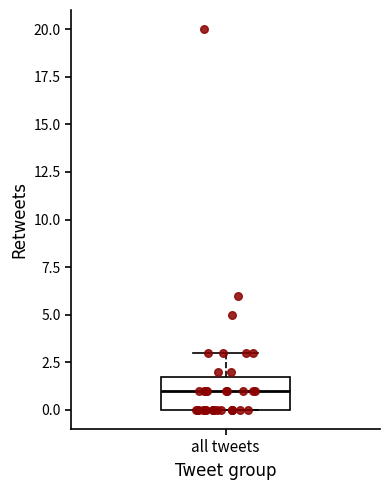

Transcribe this box plot: give where the median line is, the range the box spans, and where the two whiskers end, as read against the y-axis. The values are not printed on the chart, so give them approximately, as read against the axis.

median 1, box 0 to 2, whiskers 0 to 3